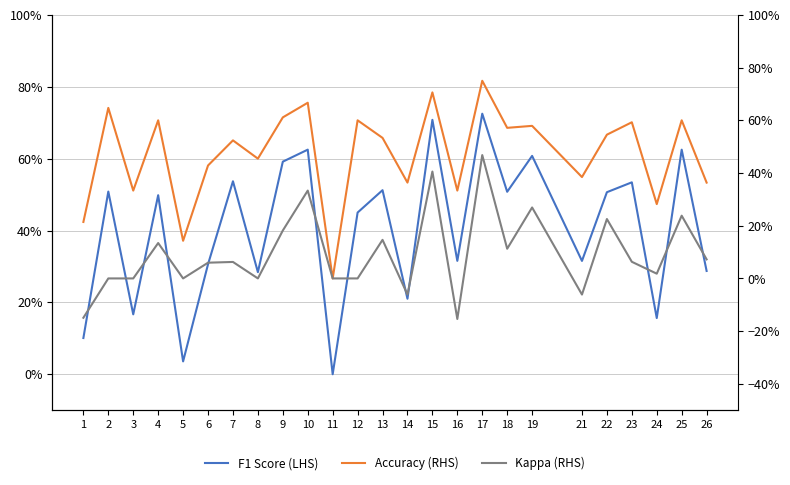

What is the sum of all F1 Score (LHS) values?

10.1